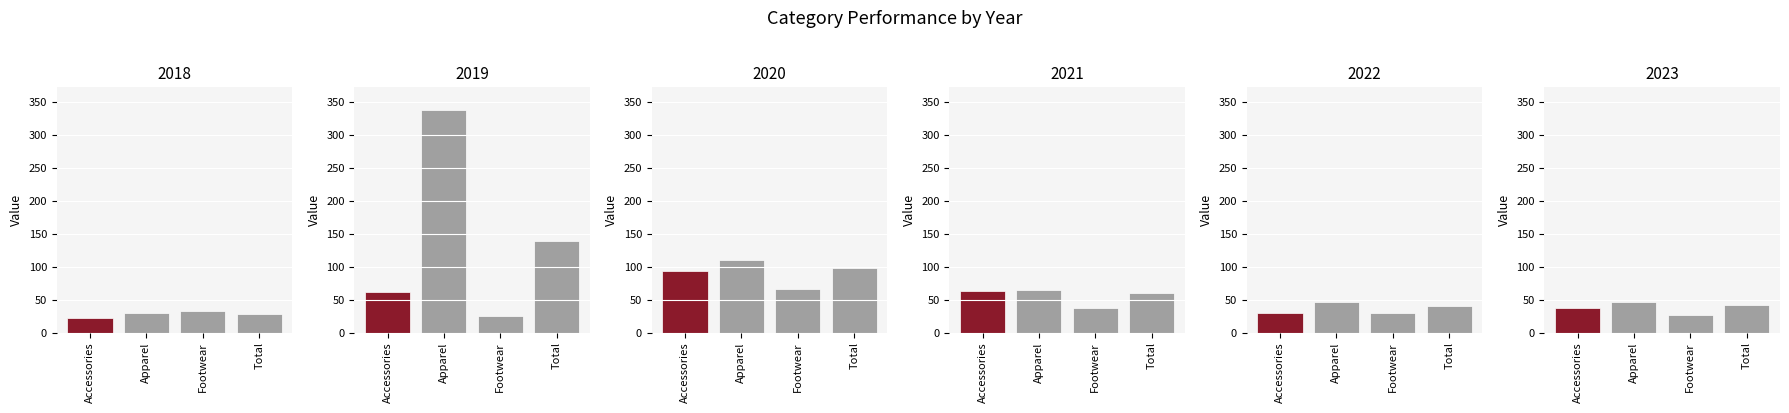

What is the spread (max minus min) of values at Accessories?

70.5